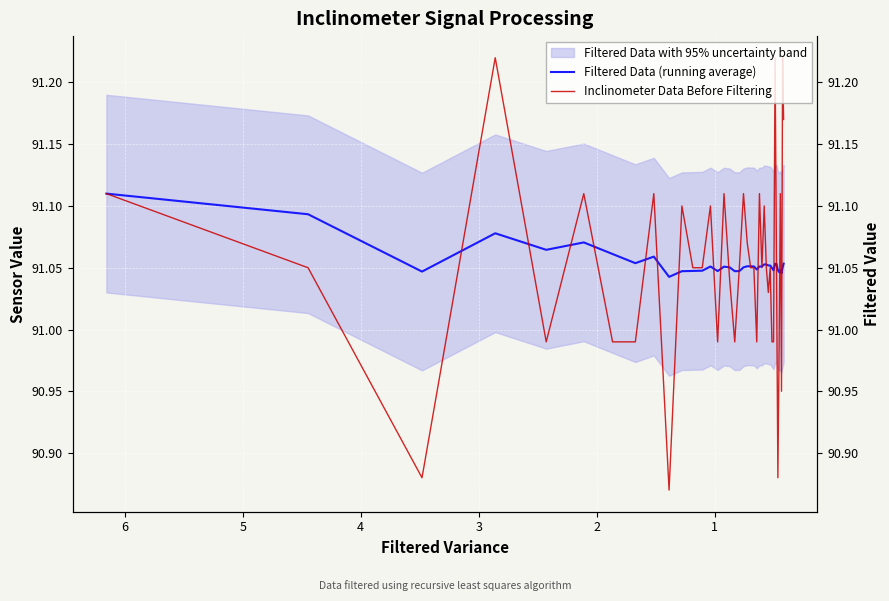

Which category has the highest value across all series?

3